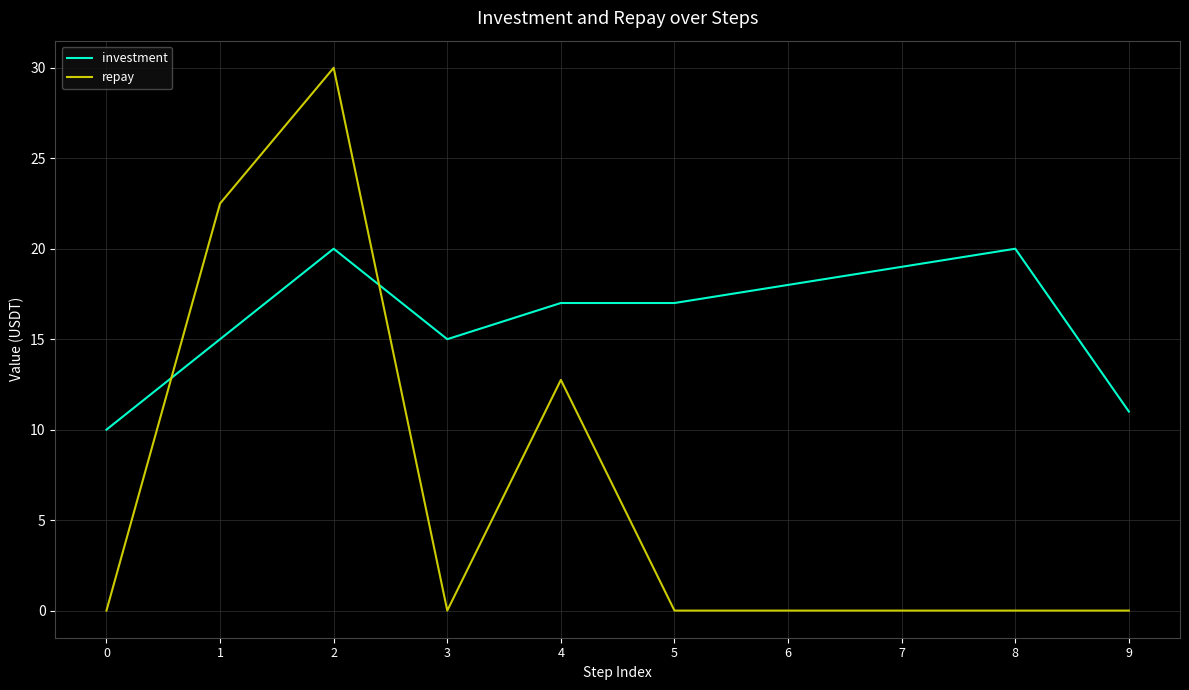

Reading right to left, extract all data points from this chart.

investment: 9=11.0	8=20.0	7=19.0	6=18.0	5=17.0	4=17.0	3=15.0	2=20.0	1=15.0	0=10.0
repay: 9=0.0	8=0.0	7=0.0	6=0.0	5=0.0	4=12.8	3=0.0	2=30.0	1=22.5	0=0.0